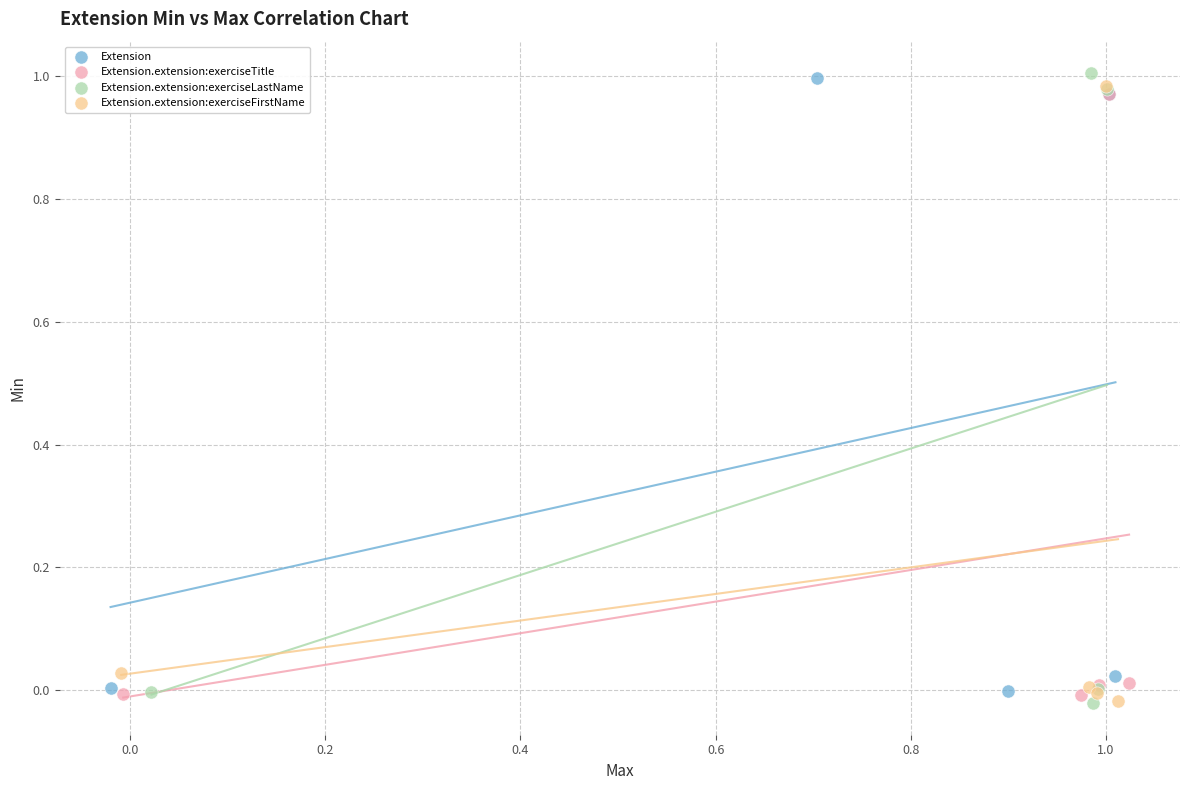

Which series has the widest spread of Y values?

Extension.extension:exerciseLastName